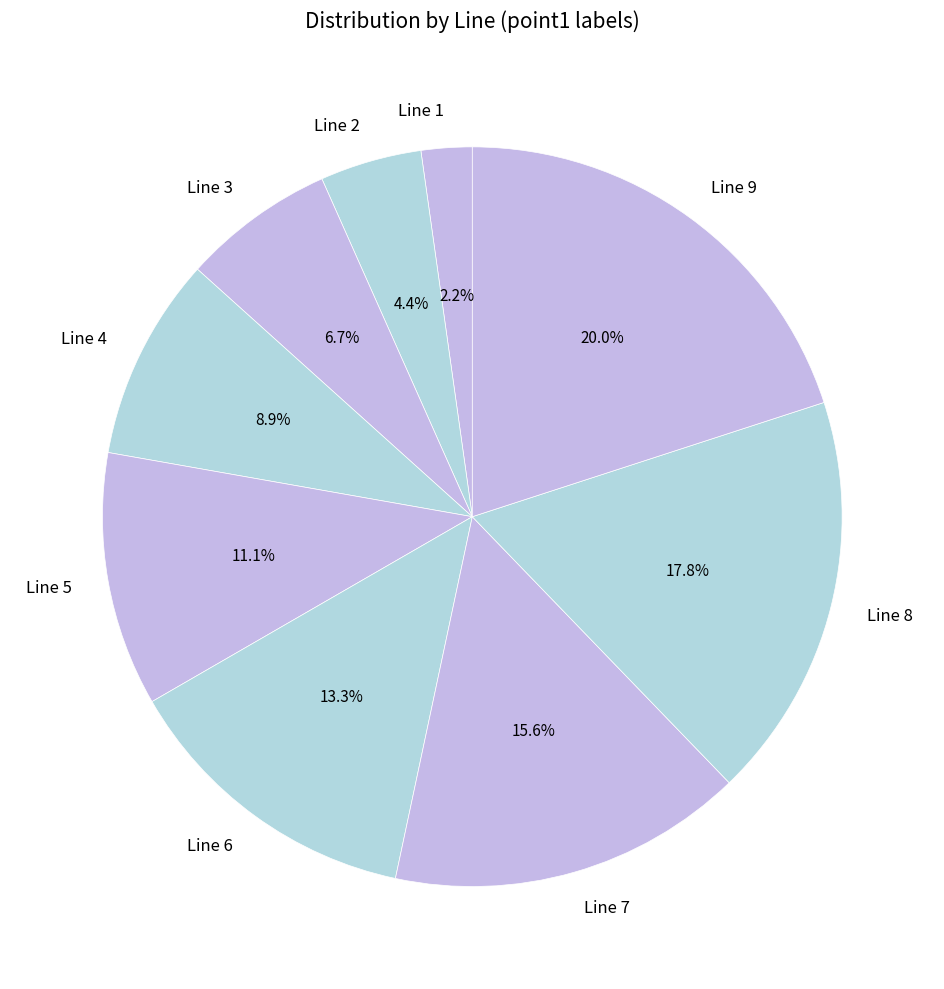

Is there any slice that represents more than half of the pie?

No